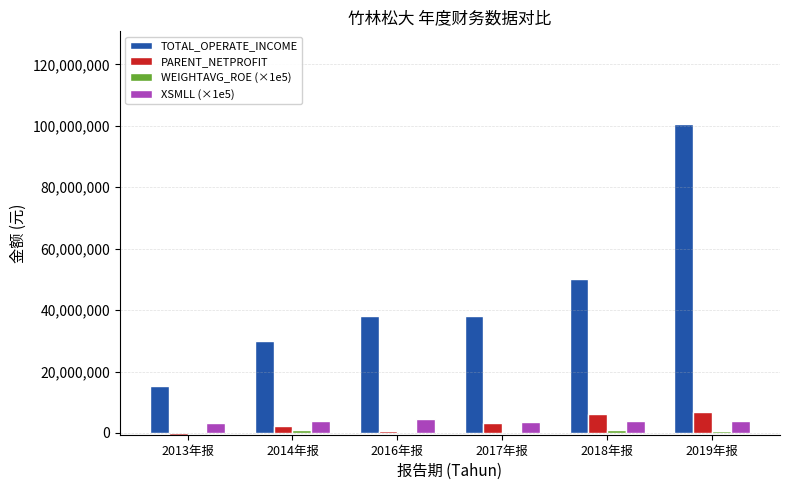

Between 2013年报 and 2014年报, which series saw the biggest shift?

TOTAL_OPERATE_INCOME